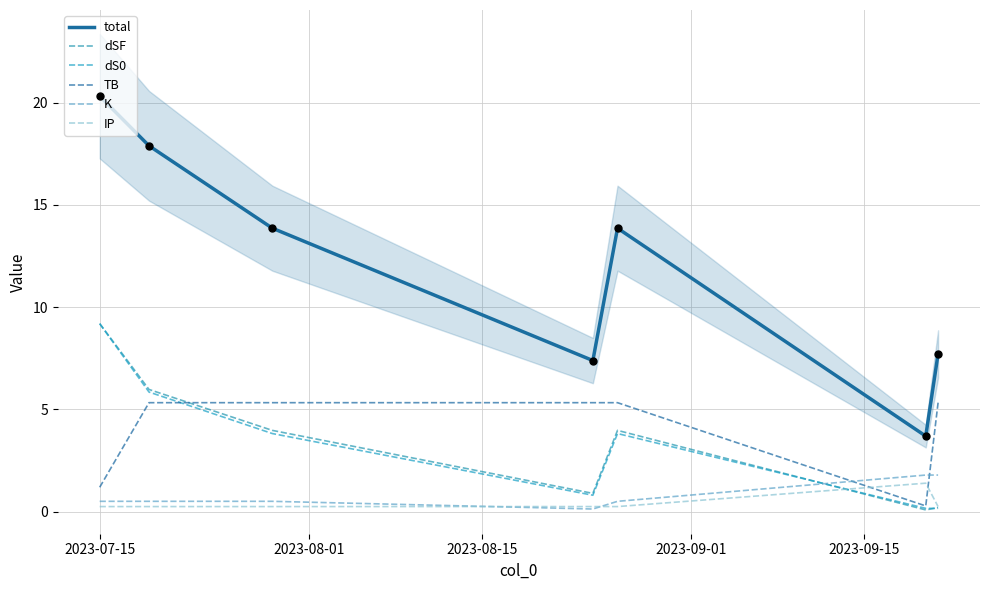

At which category is the sum across all series the highest?

2023-07-15